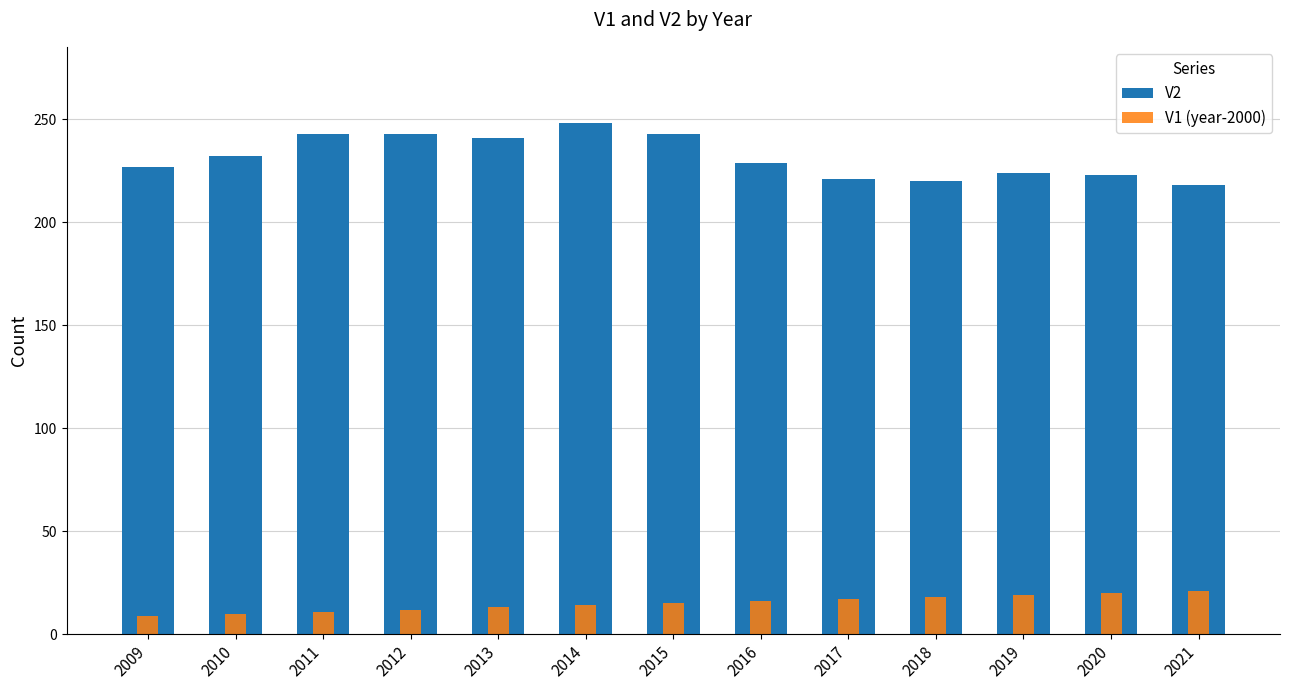

Is it true that V1 (year-2000) equals 11 at 2011?

True